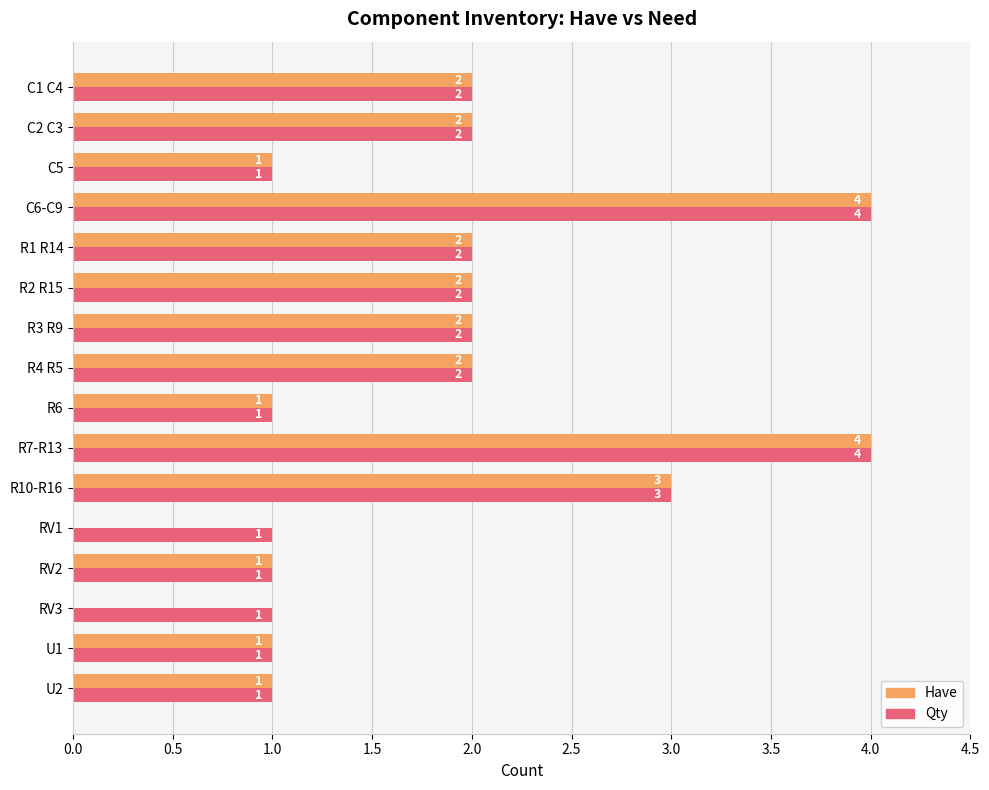

What is the sum of all Qty values?

30